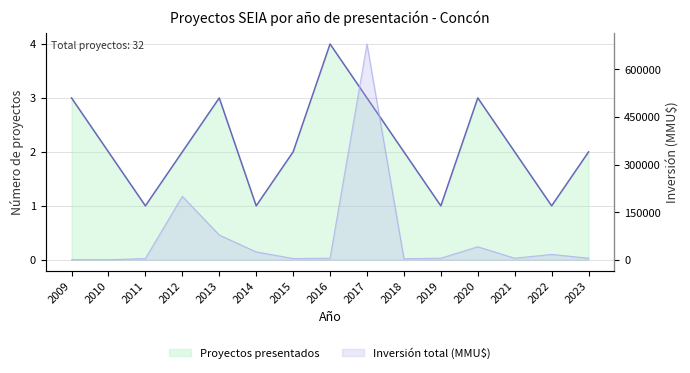

What value does the Proyectos presentados series have at 2017?

3